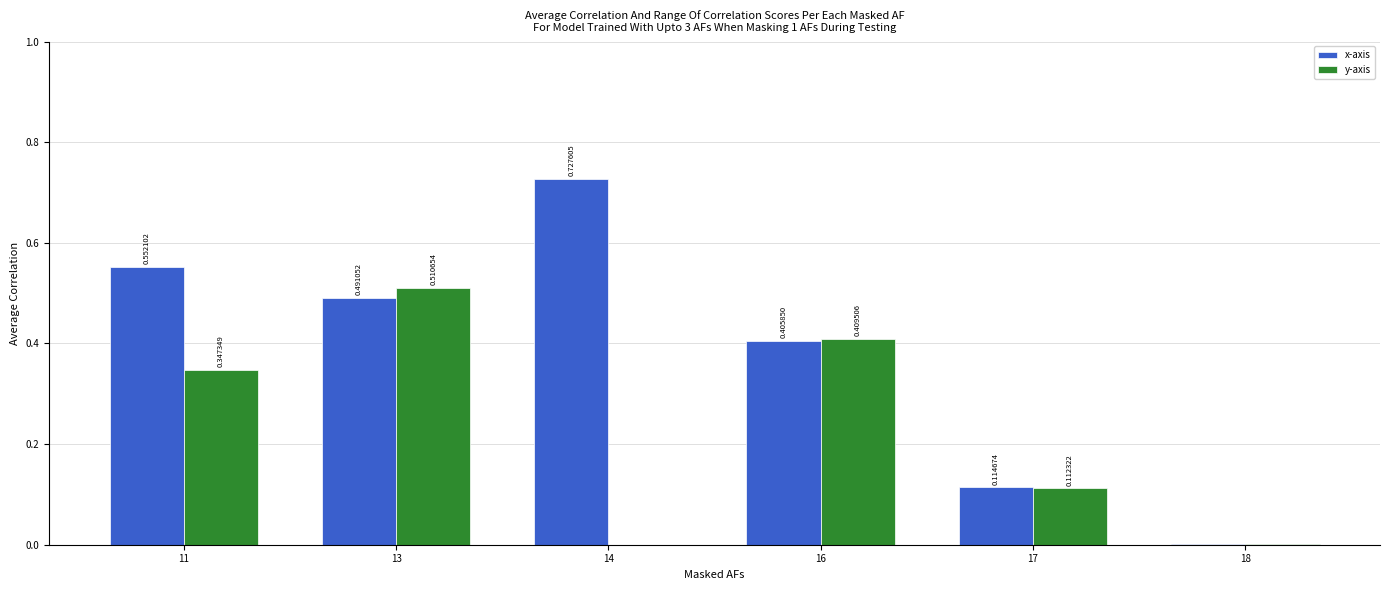

What is the sum of all x-axis values?

2.3